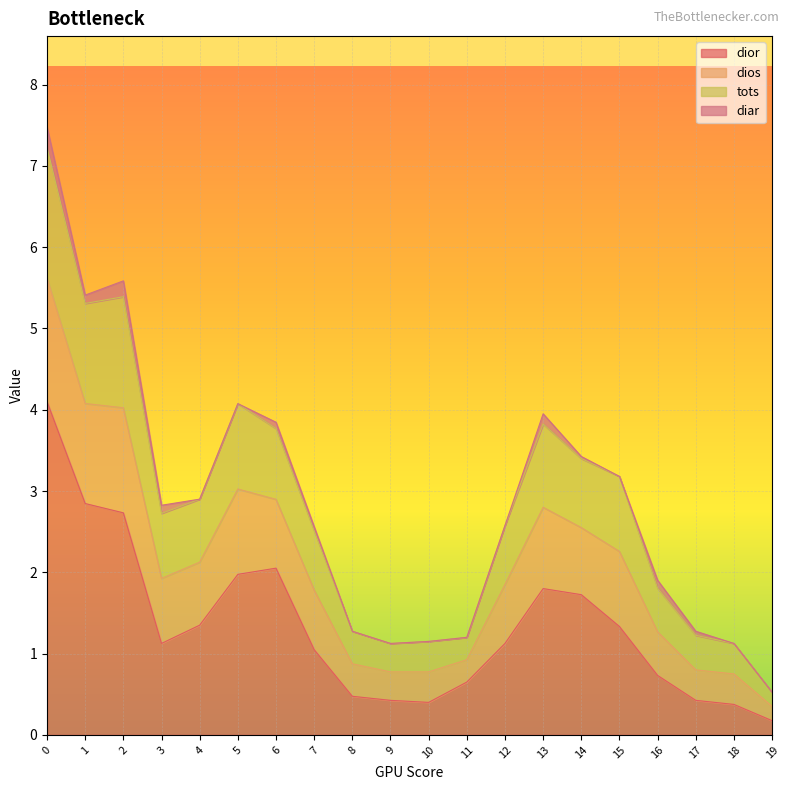

At which category does dior reach its first local valley?

3